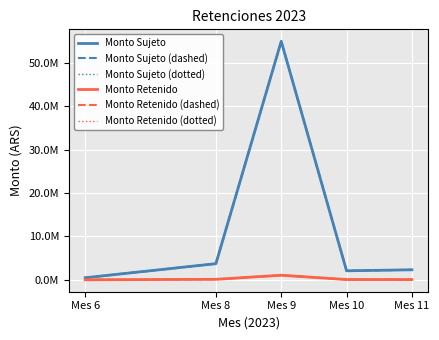

Reading left to right, what are all the values shown in this chart?

Monto Sujeto: 476100.3	3724056.0	55038606.0	2079195.0	2312273.7
Monto Sujeto (dashed): 476100.3	3724056.0	55038606.0	2079195.0	2312273.7
Monto Sujeto (dotted): 476100.3	3724056.0	55038606.0	2079195.0	2312273.7
Monto Retenido: 4761.0	111721.7	1058073.7	62375.8	53552.4
Monto Retenido (dashed): 4761.0	111721.7	1058073.7	62375.8	53552.4
Monto Retenido (dotted): 4761.0	111721.7	1058073.7	62375.8	53552.4